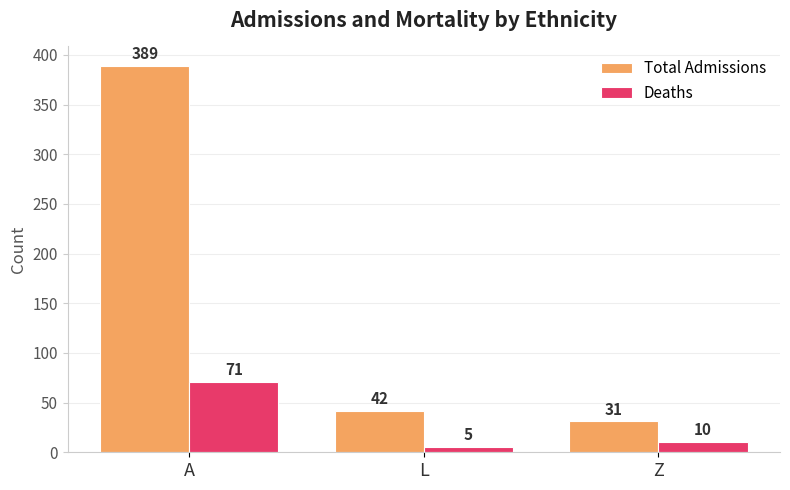

True or false: Total Admissions has a value of 8 at Z.

False